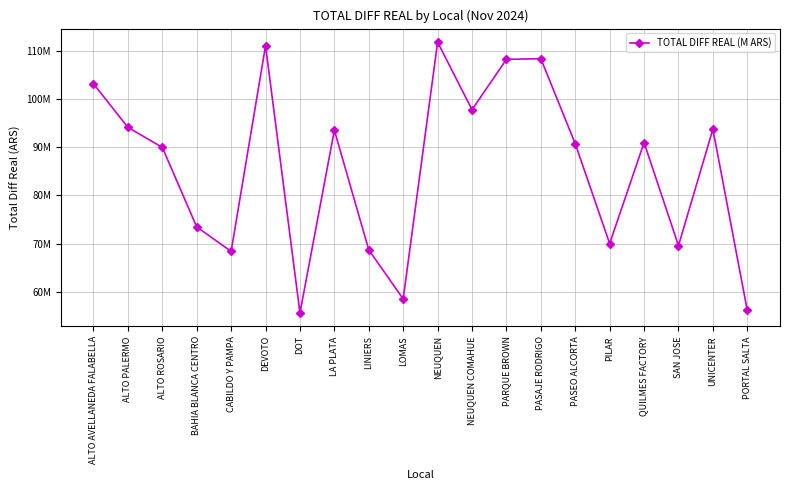

The chart shows a value of 35.0 at PORTAL SALTA. True or false?

False